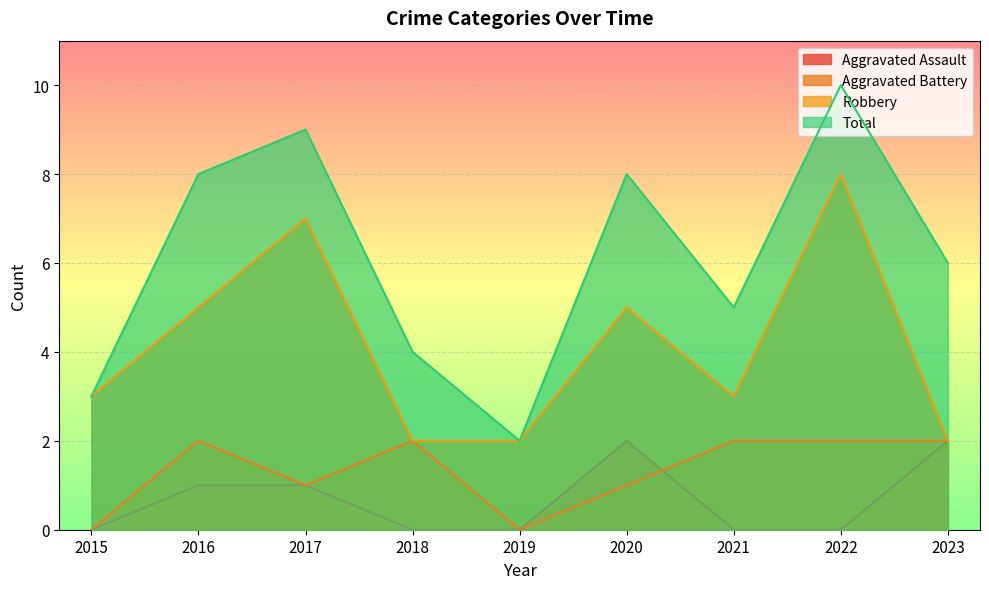

What is the total value across all series at 2020?

16